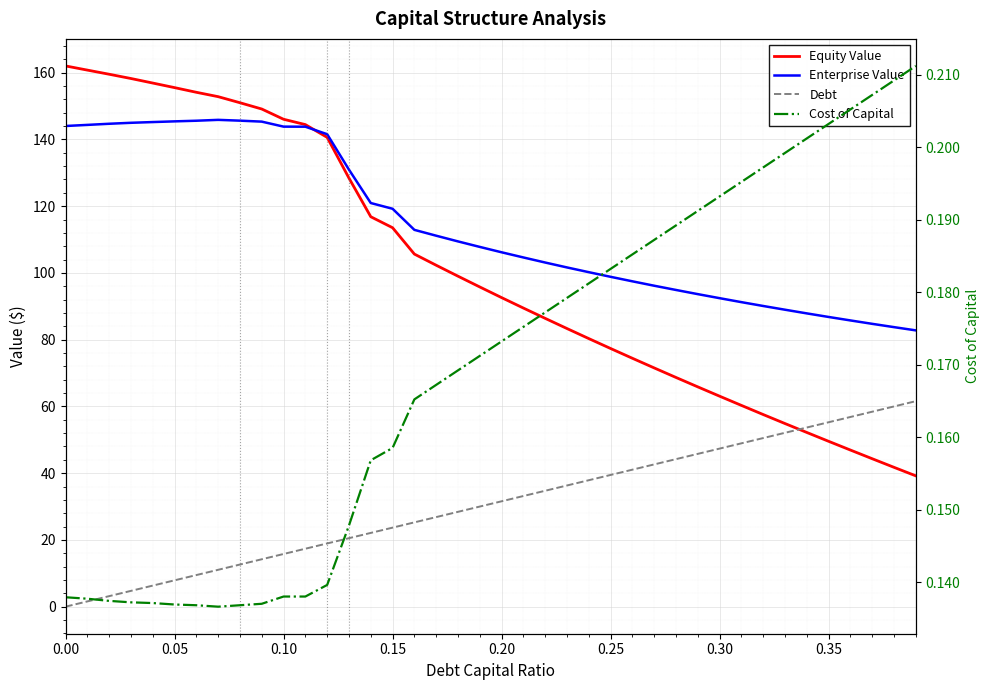

How many values in the Equity Value series are below 95?

20